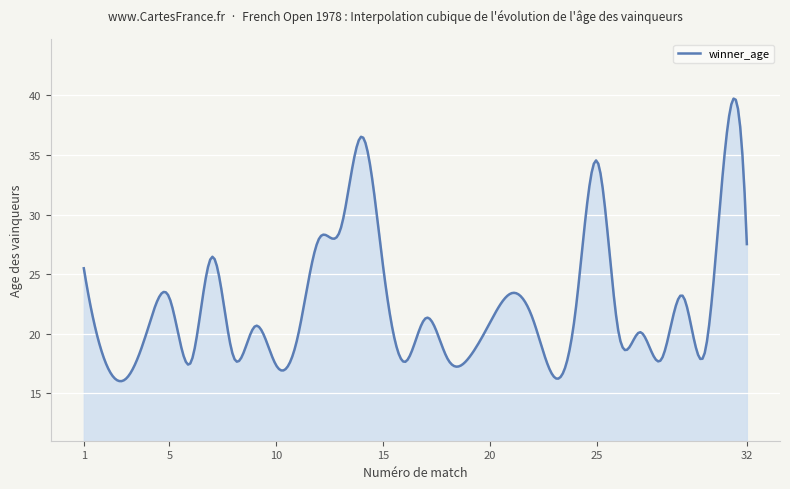

What is the minimum value shown in the chart?

16.0